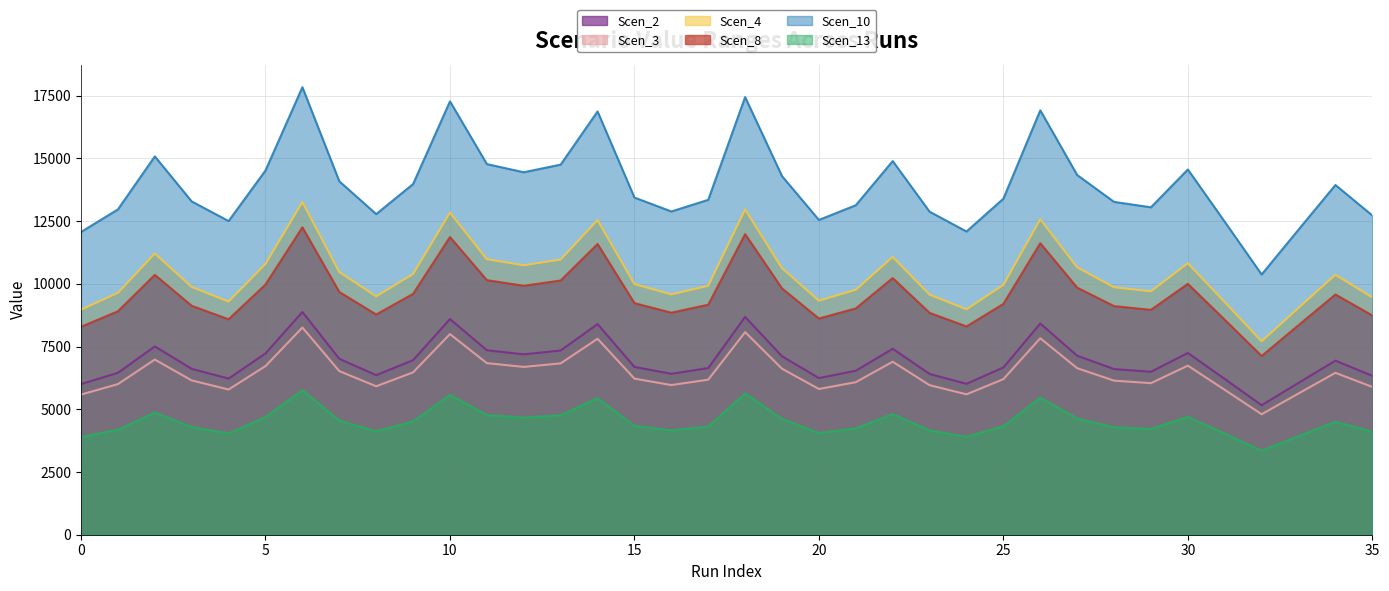

True or false: Scen_8 and Scen_4 intersect in this chart.

False